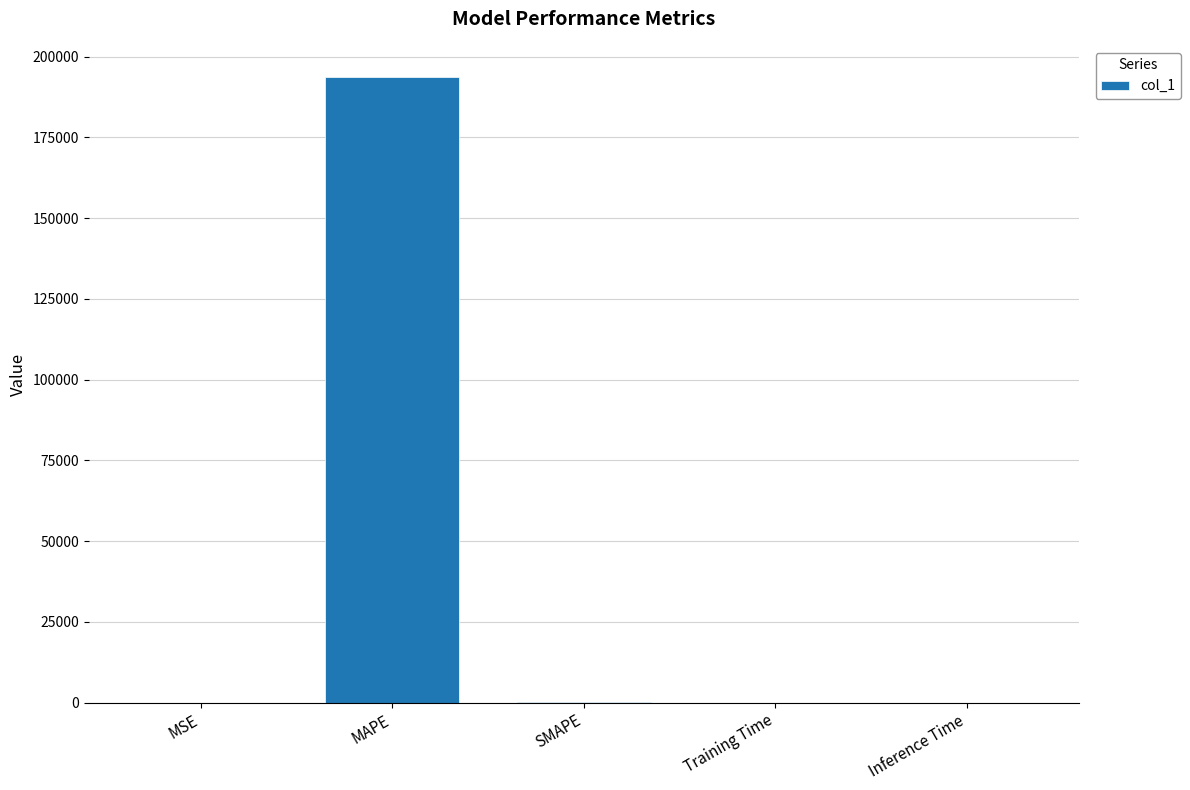

Which has a higher value, MSE or MAPE?

MAPE